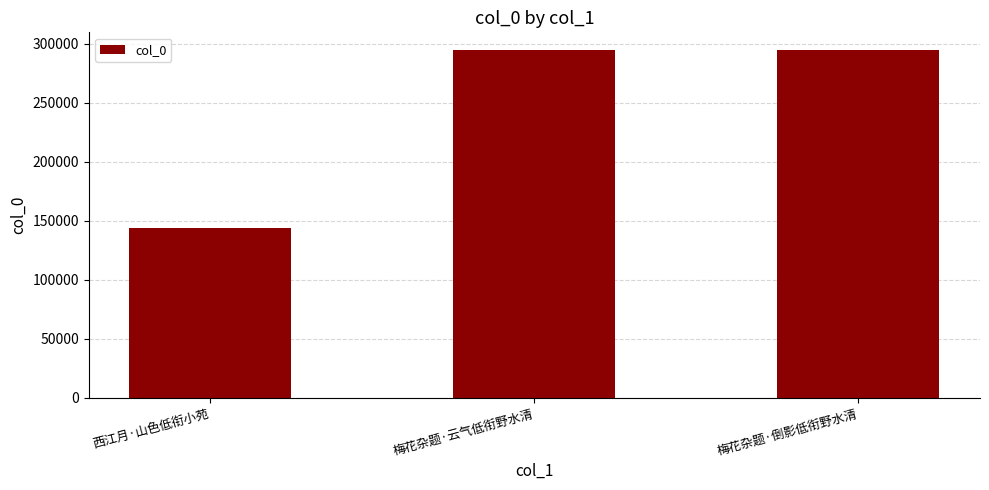

What is the change in value from 西江月·山色低衔小苑 to 梅花杂题·云气低衔野水清?

+151434